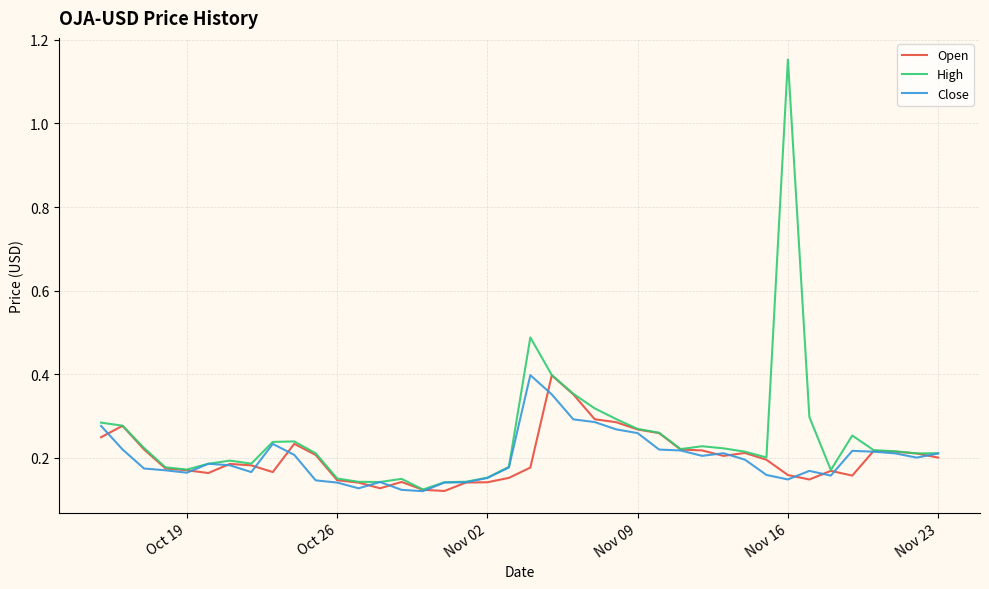

What is the sum of all High values?

9.9